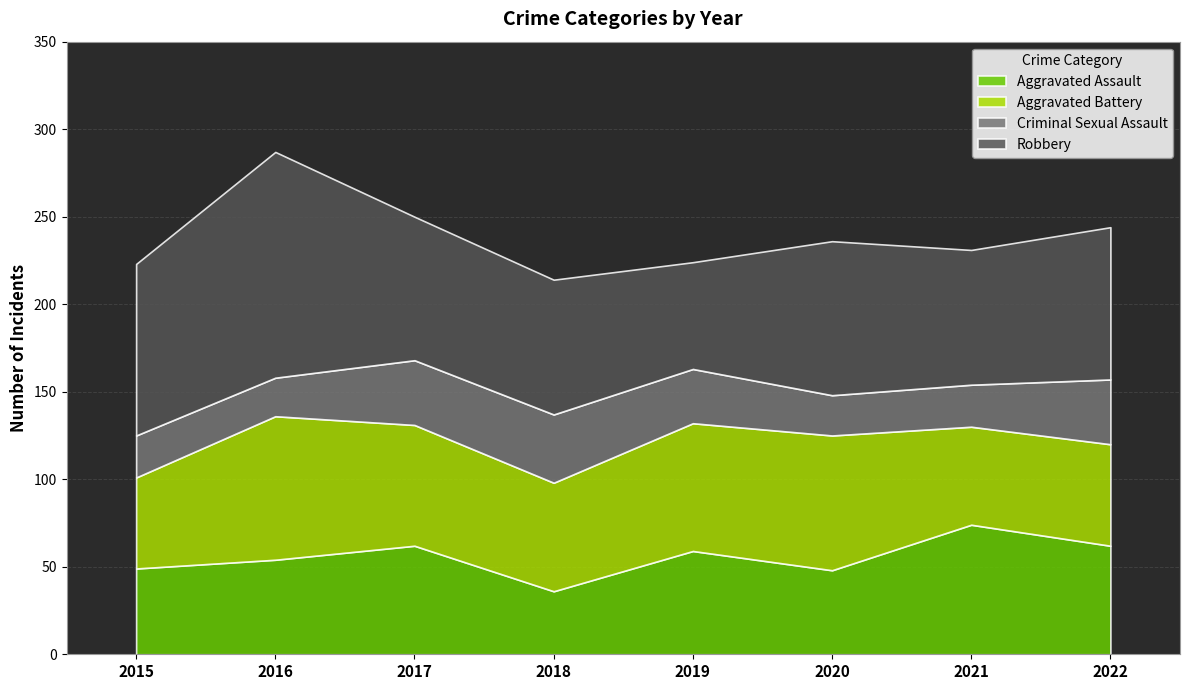

Does the chart have visible grid lines?

Yes